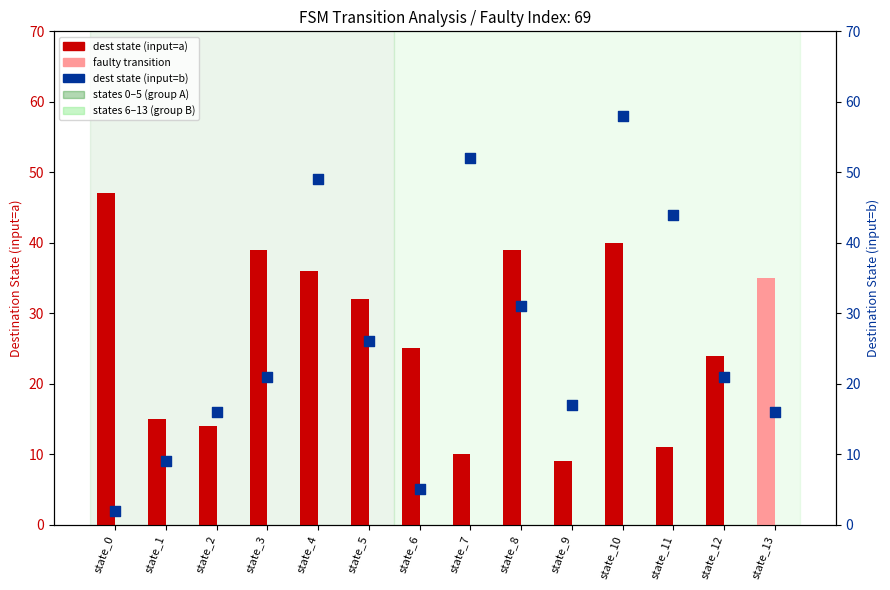

At which category is the sum across all series the highest?

state_10